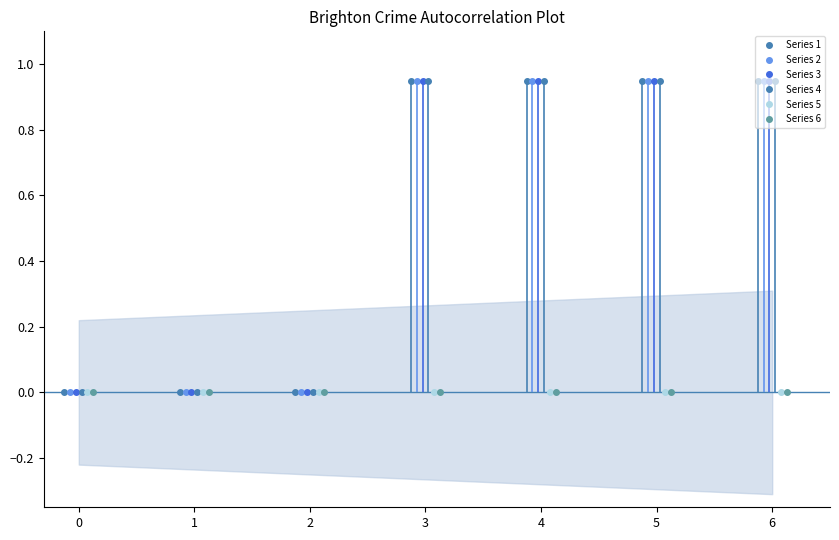

Count the number of data series in this chart.

6